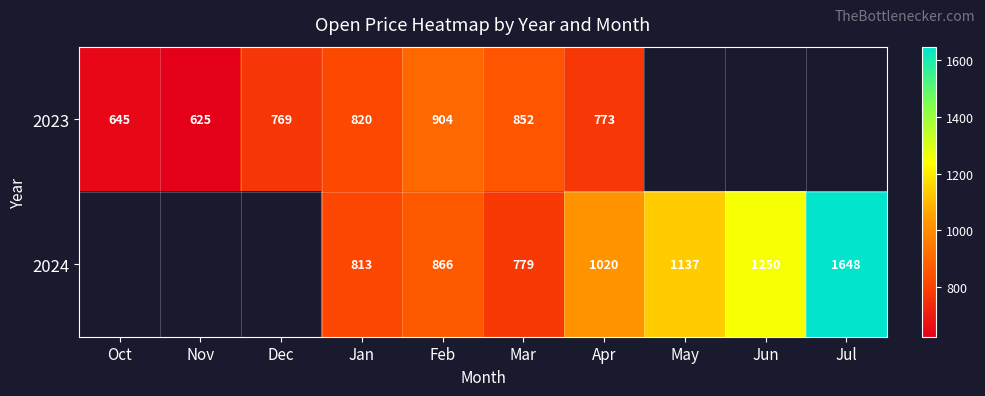

At which category is the sum across all series the highest?

Apr